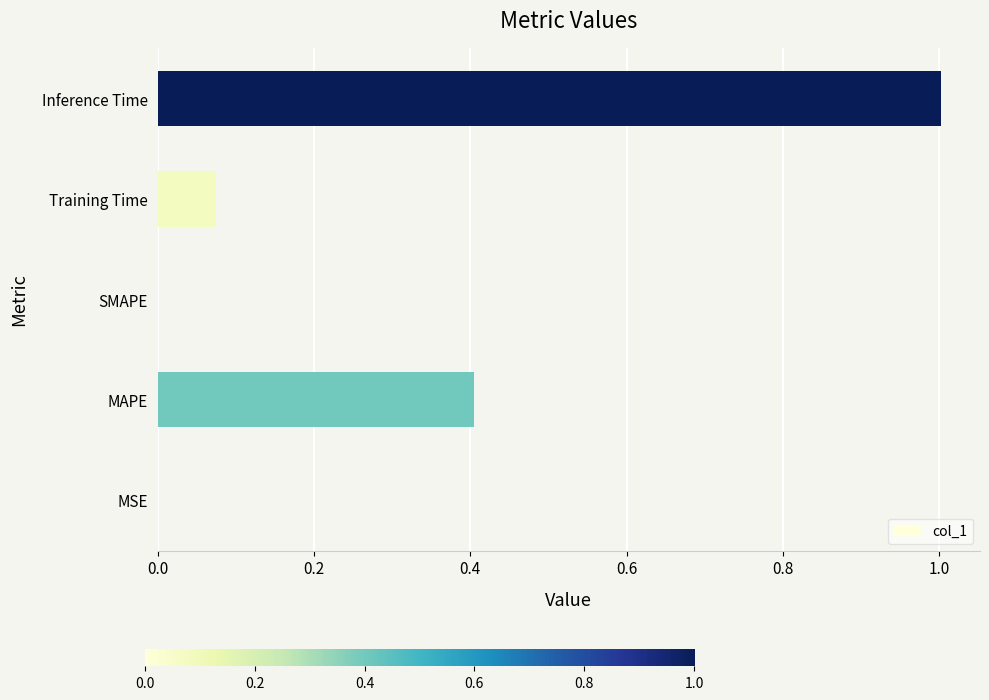

Count the number of categories in the chart.

5